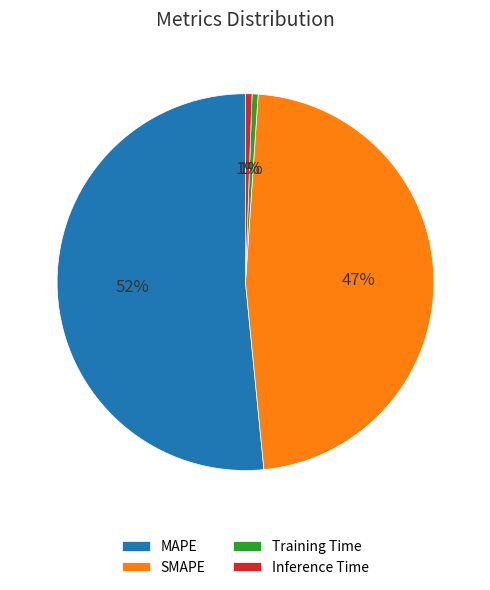

What percentage is the Inference Time slice, to the nearest percent?

1%